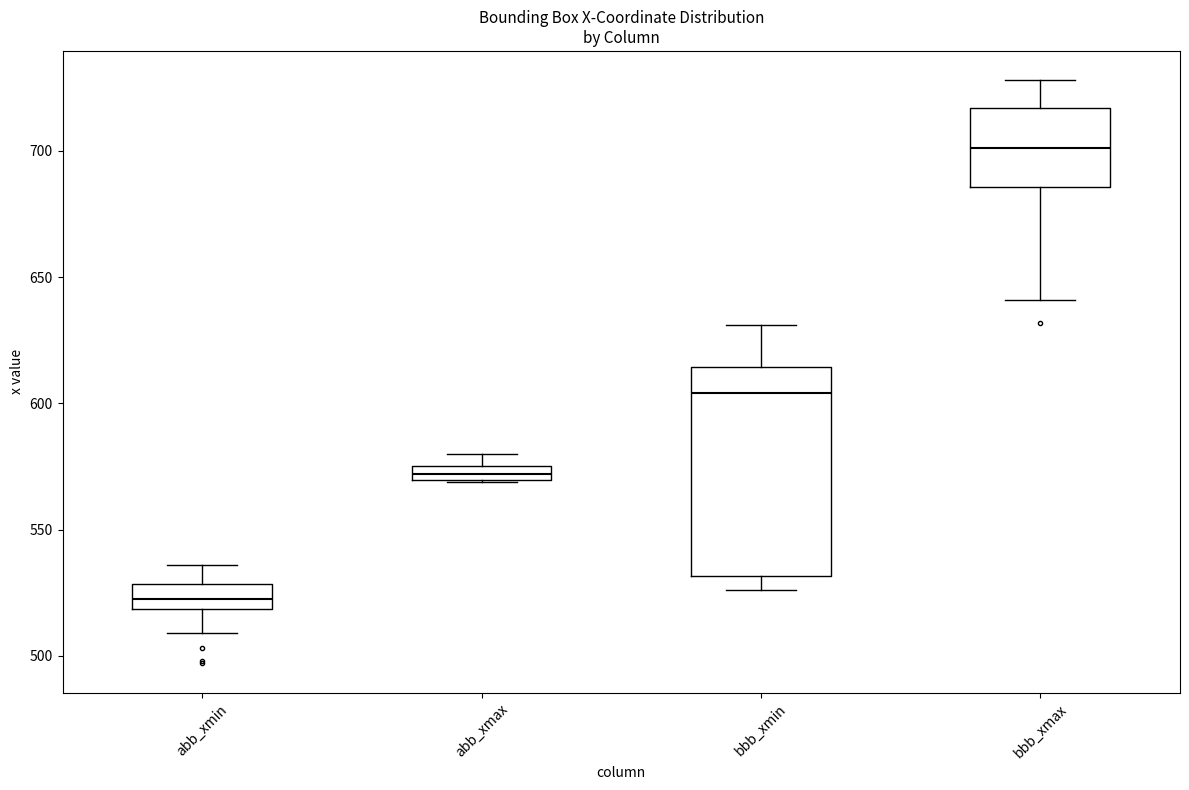

Which box's median line is the lowest?

abb_xmin